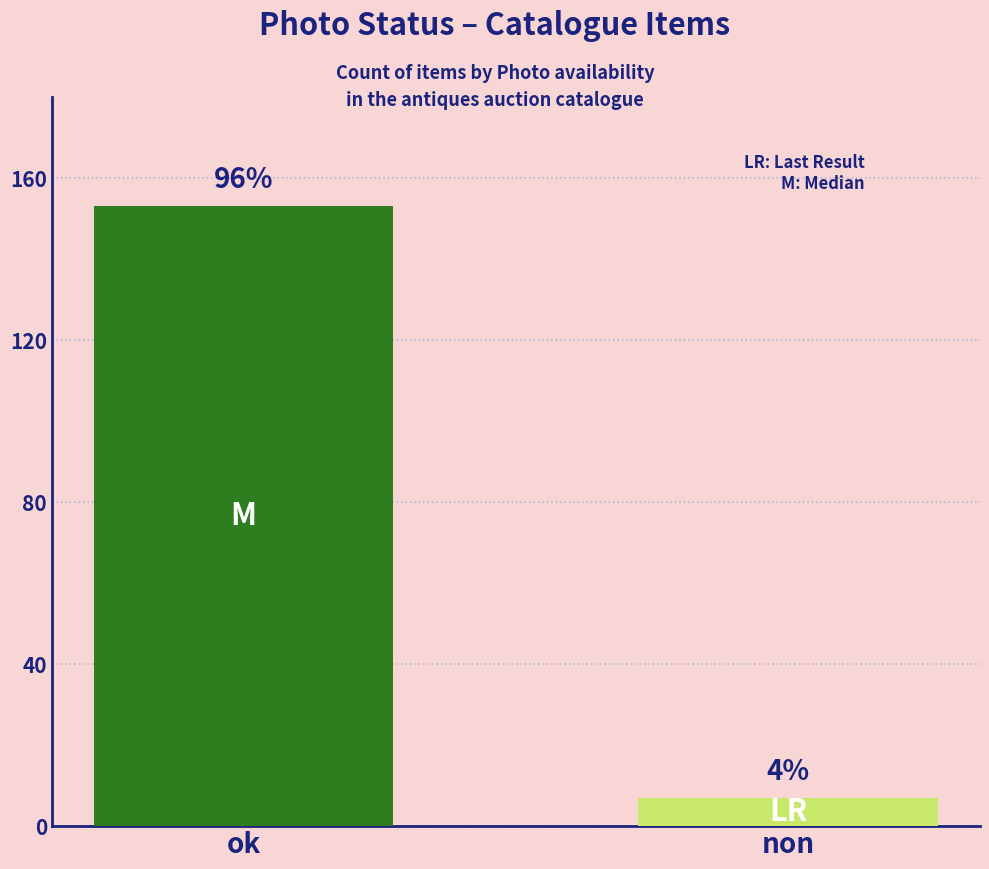

True or false: the data shows 153 at ok.

True